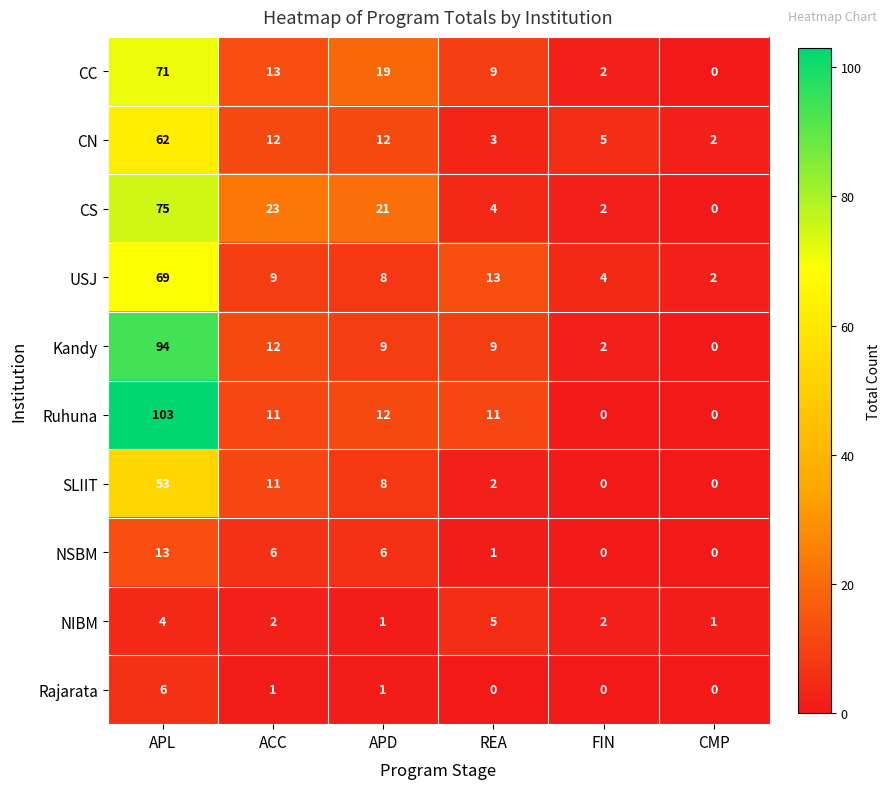

At which category does the chart reach its peak across all series?

APL